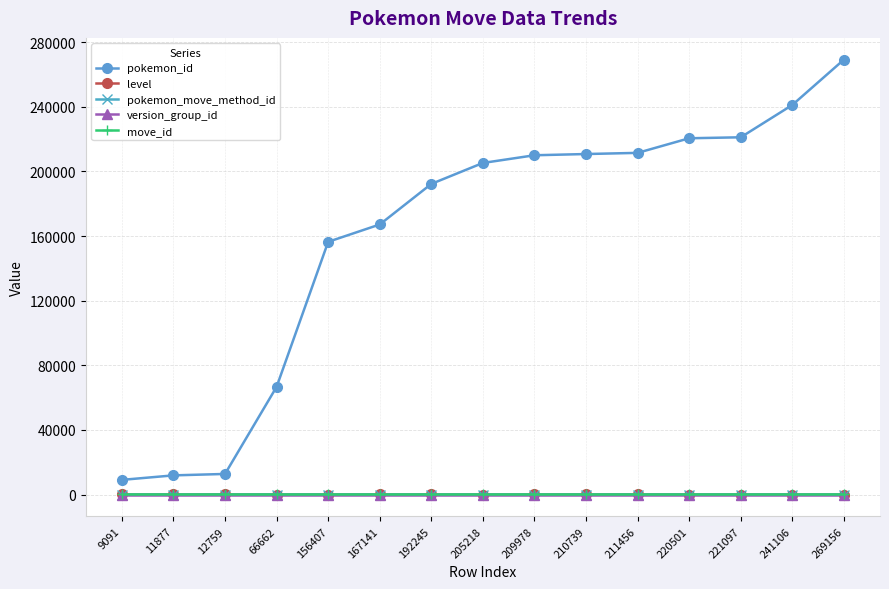

What is the value of the move_id point at the 7th from the left?

283